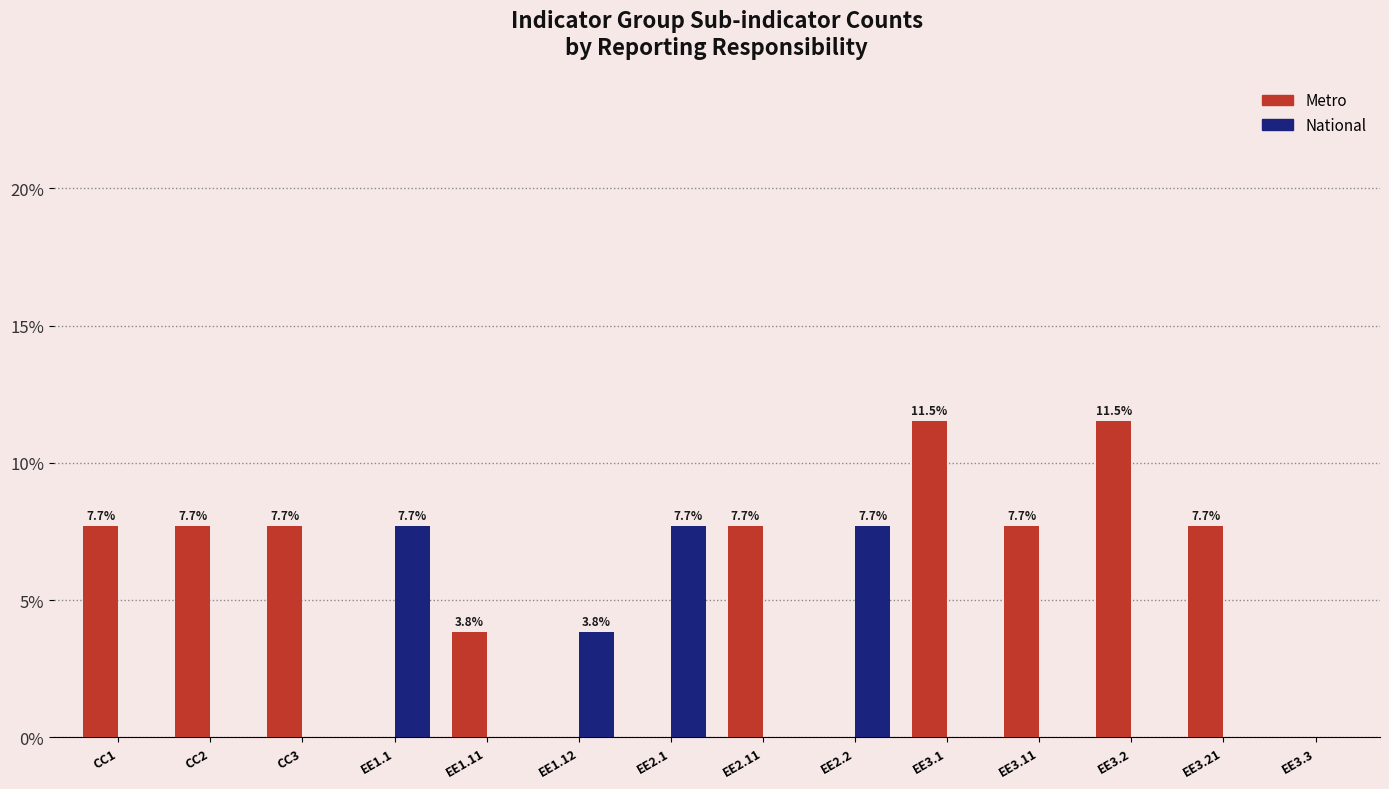

Is it true that National equals 7.7 at EE2.2?

True